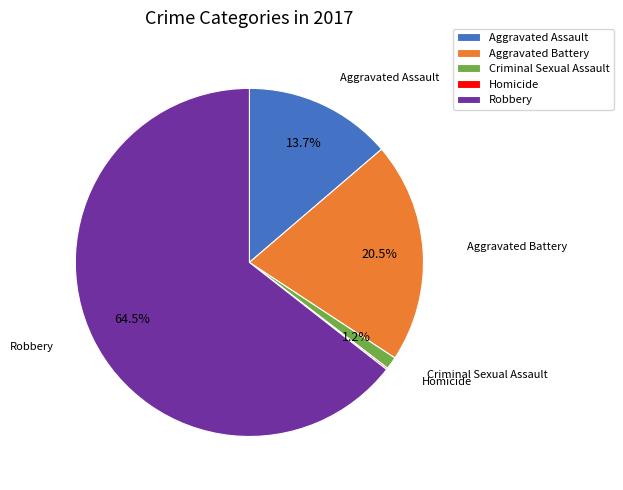

To the nearest percent, what portion does Aggravated Assault represent?

14%